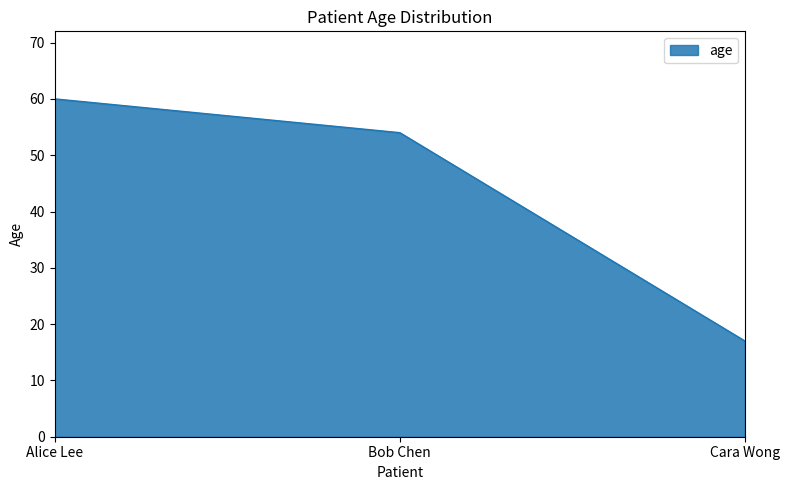

Is it true that the value at Cara Wong is 17?

True